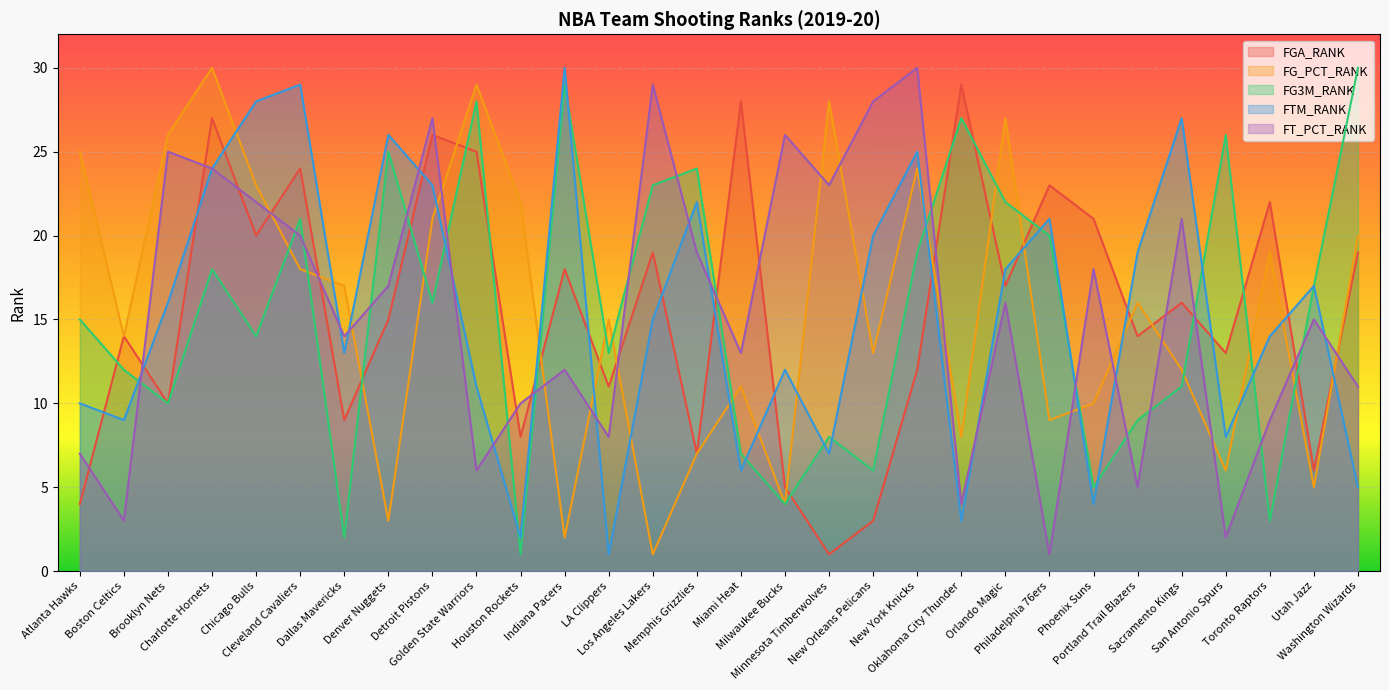

True or false: FT_PCT_RANK and FG3M_RANK cross at least once.

True